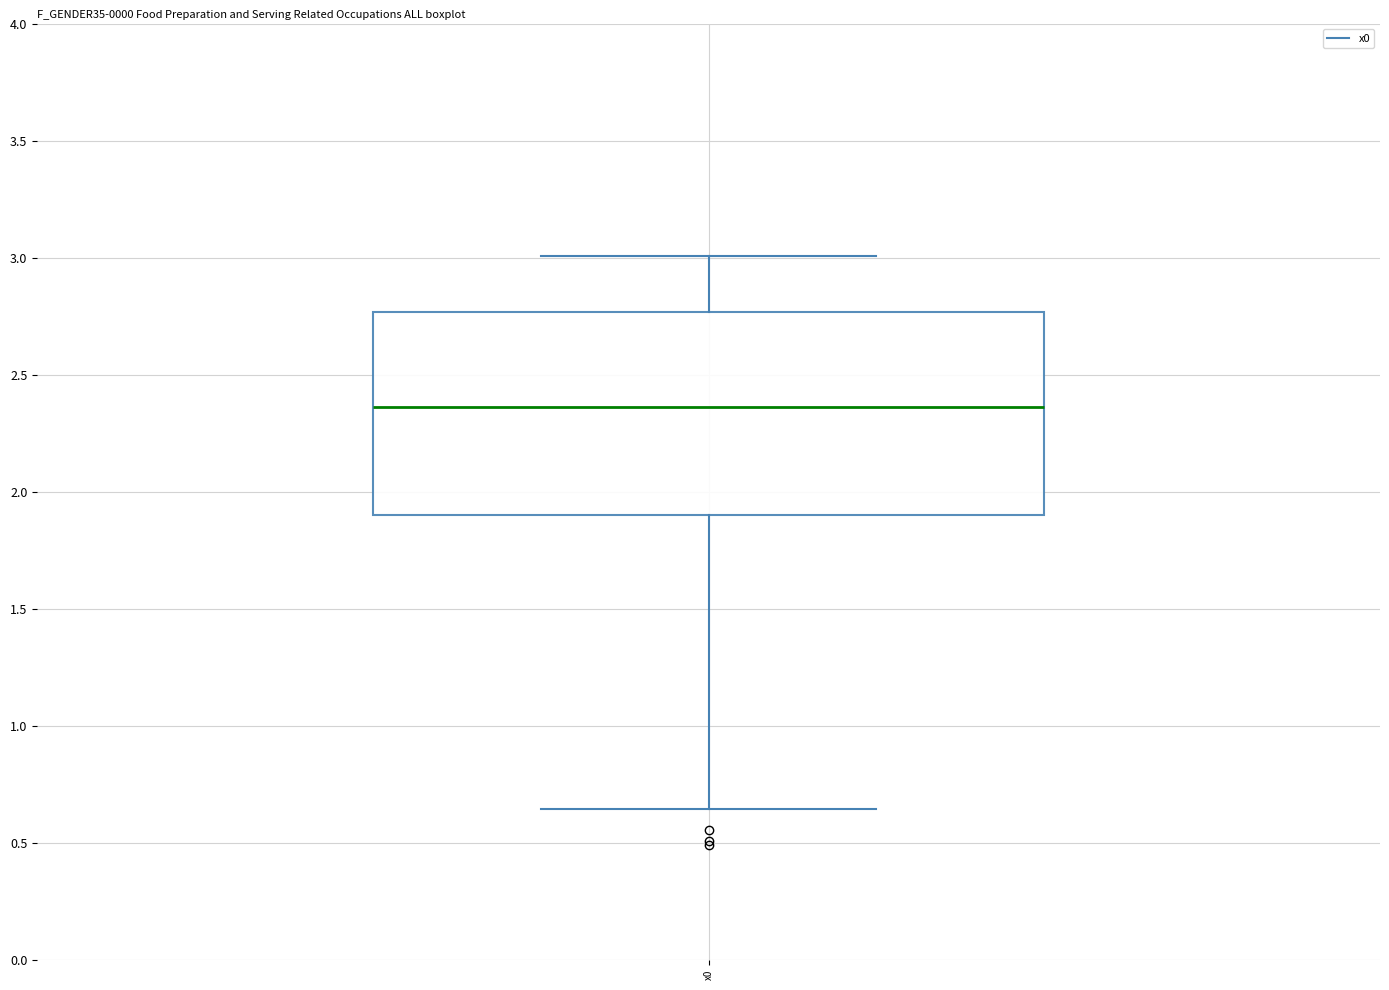

Where is the lower edge of the box for x0 on the y-axis? The values are not printed on the chart, so give them approximately, as read against the axis.

1.90